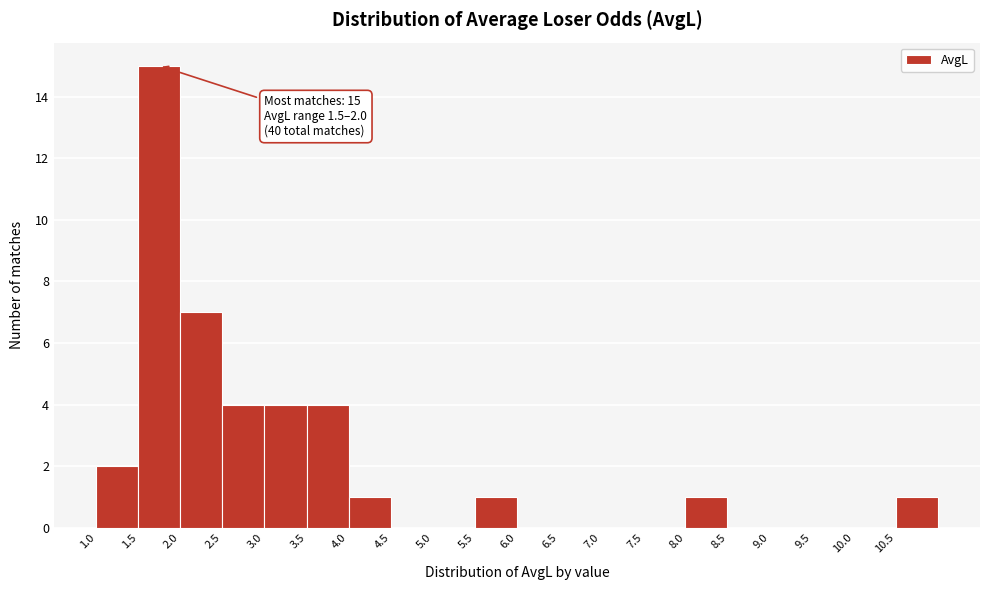

Over which range of the x-axis is the bar tallest?

1.5 to 2.0